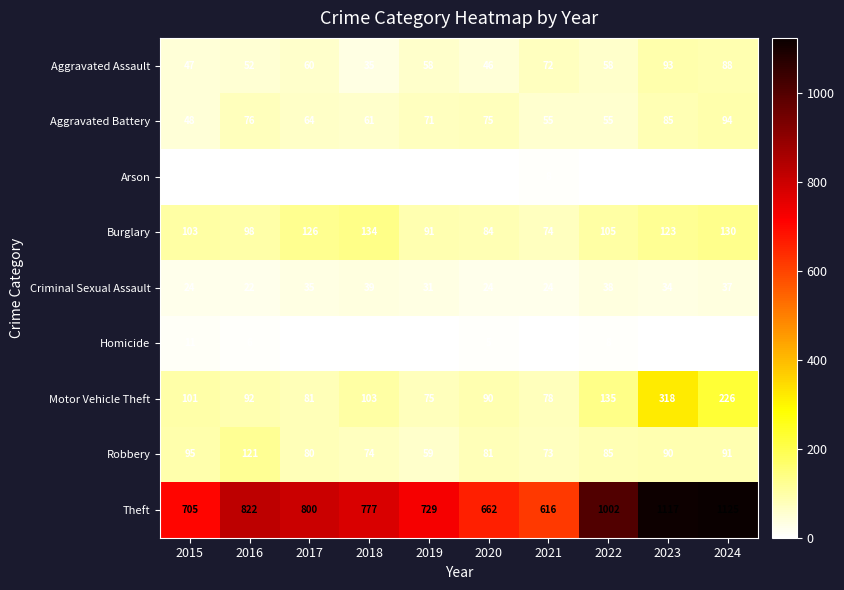

What is the difference between the second highest and minimum values in the Aggravated Assault series?

53